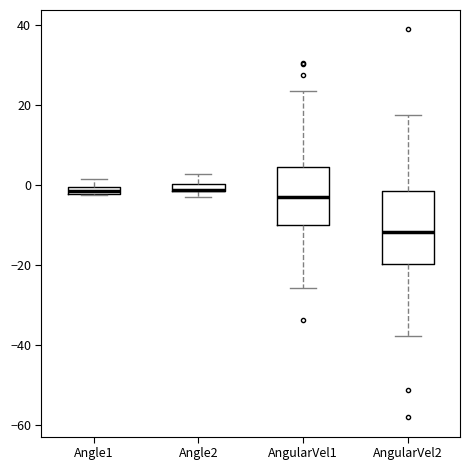

Comparing the boxes themselves (not the whiskers), which one is the tallest?

AngularVel2